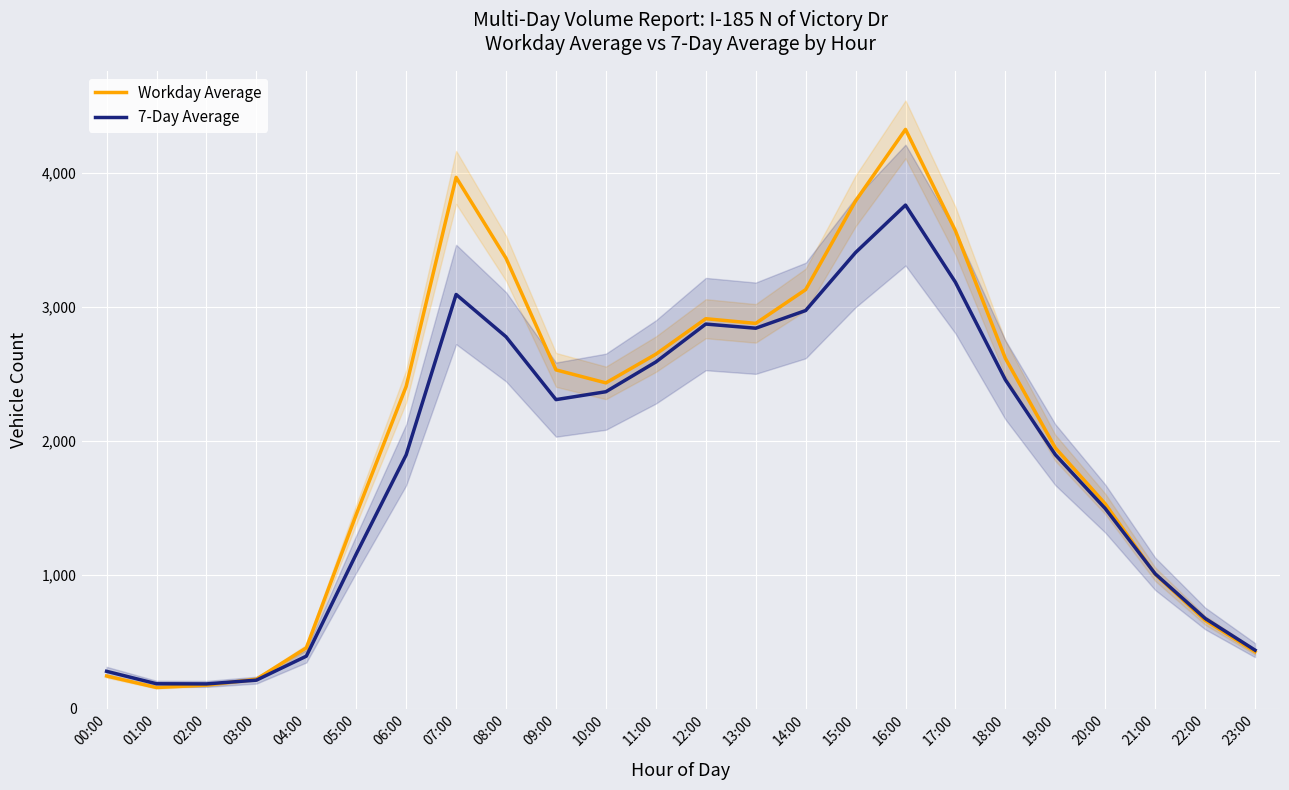

Rank the series at 13:00 from highest to lowest value.

Workday Average, 7-Day Average